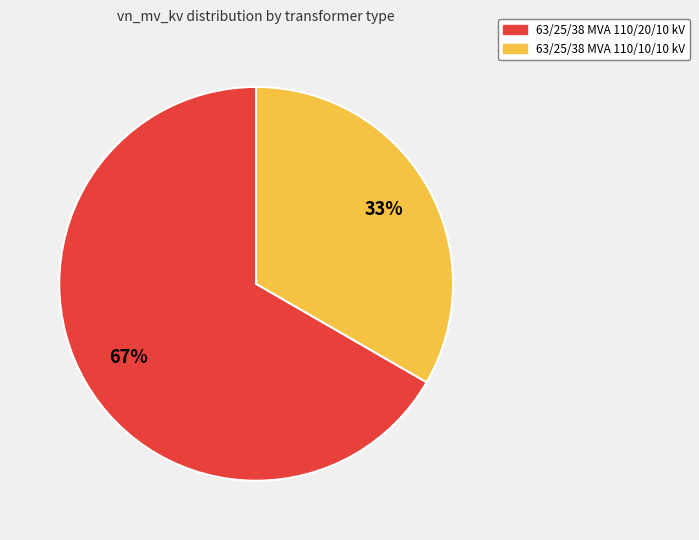

Rank the categories by value from lowest to highest.

63/25/38 MVA 110/10/10 kV, 63/25/38 MVA 110/20/10 kV